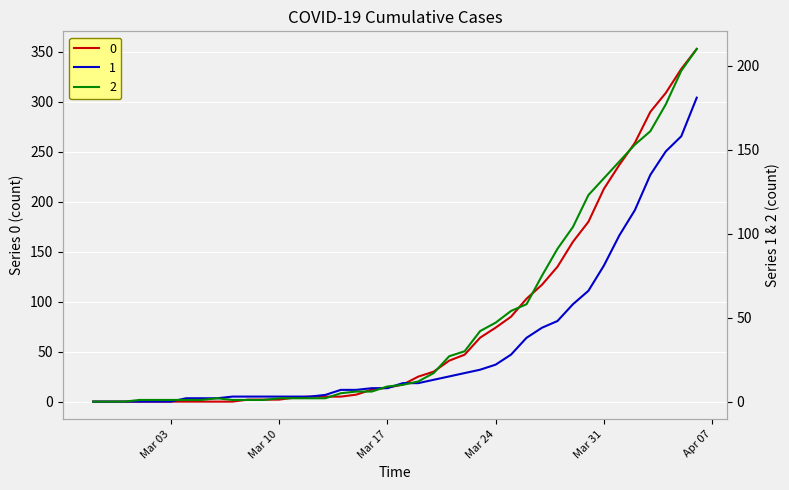

What is the value of the 2 point at the 9th from the left?

2